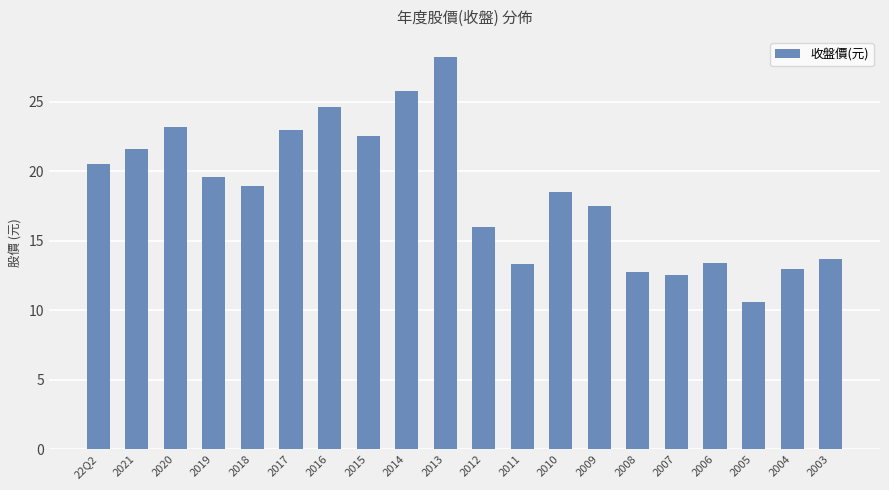

Between 2016 and 2010, which is larger?

2016